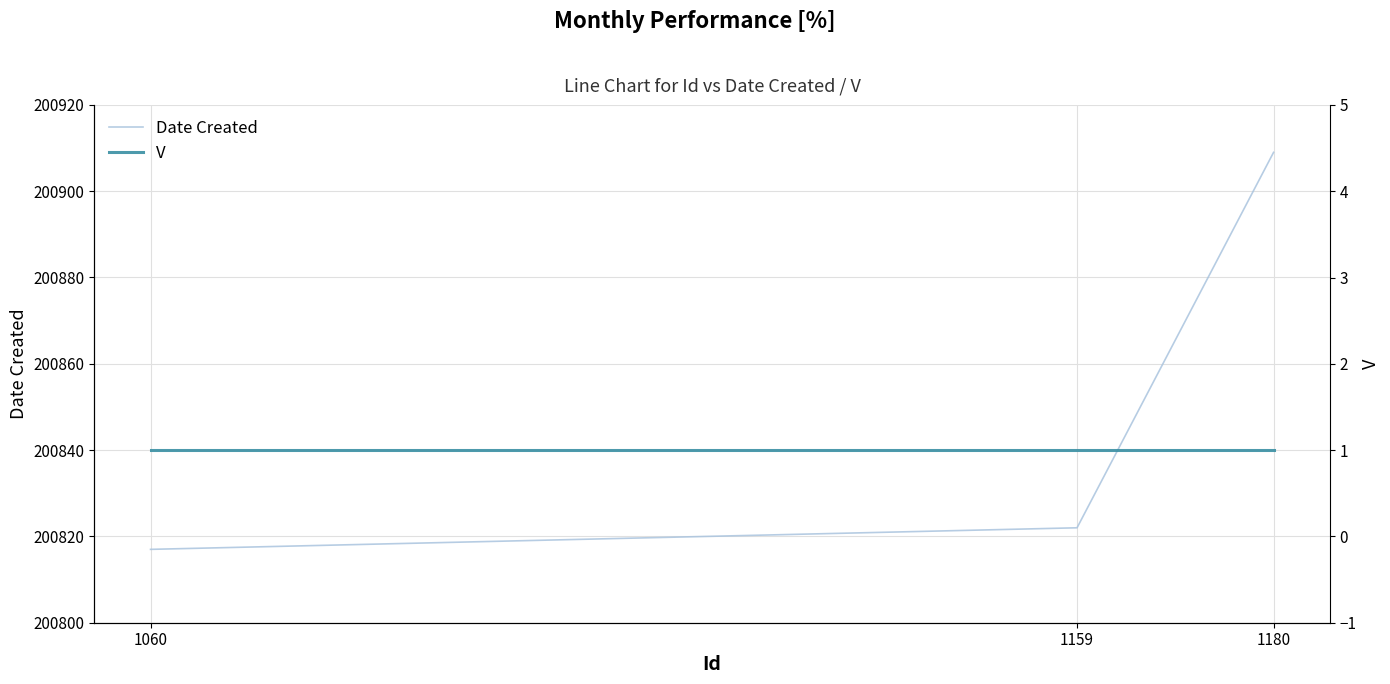

Does the chart display data point markers on the line(s)?

No